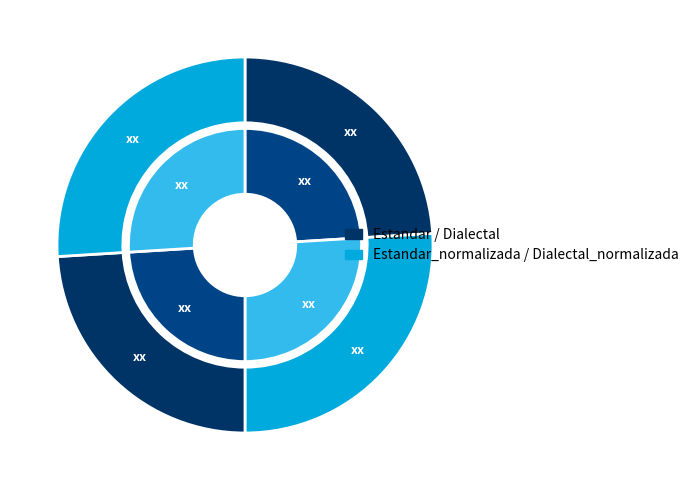

What is the change in value from Dialectal to Dialectal_normalizada?

+4.7